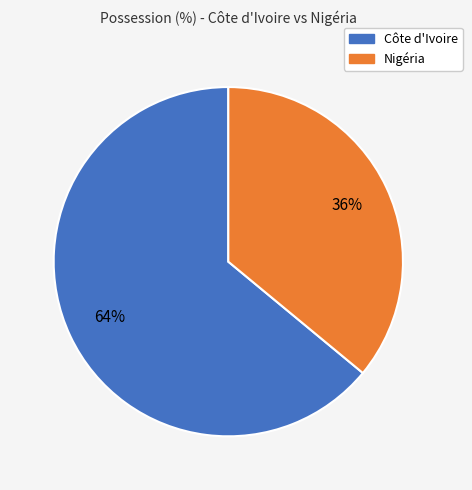

True or false: Côte d'Ivoire accounts for 64% of the total.

True